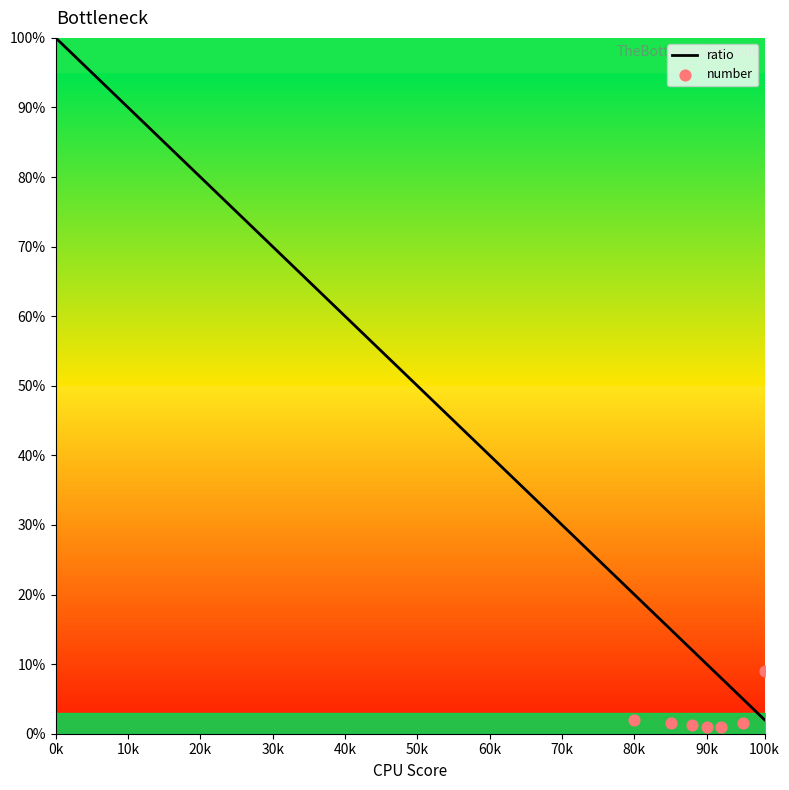

The ratio series shows 35.0 at 80k. True or false?

False